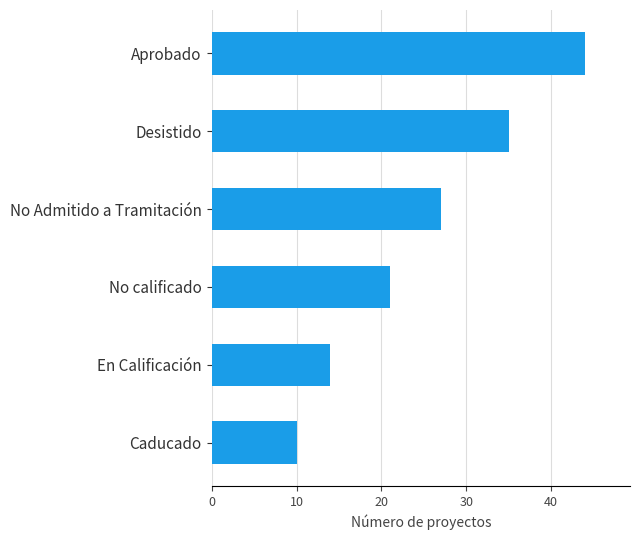

At which category does the chart reach its peak across all series?

Aprobado